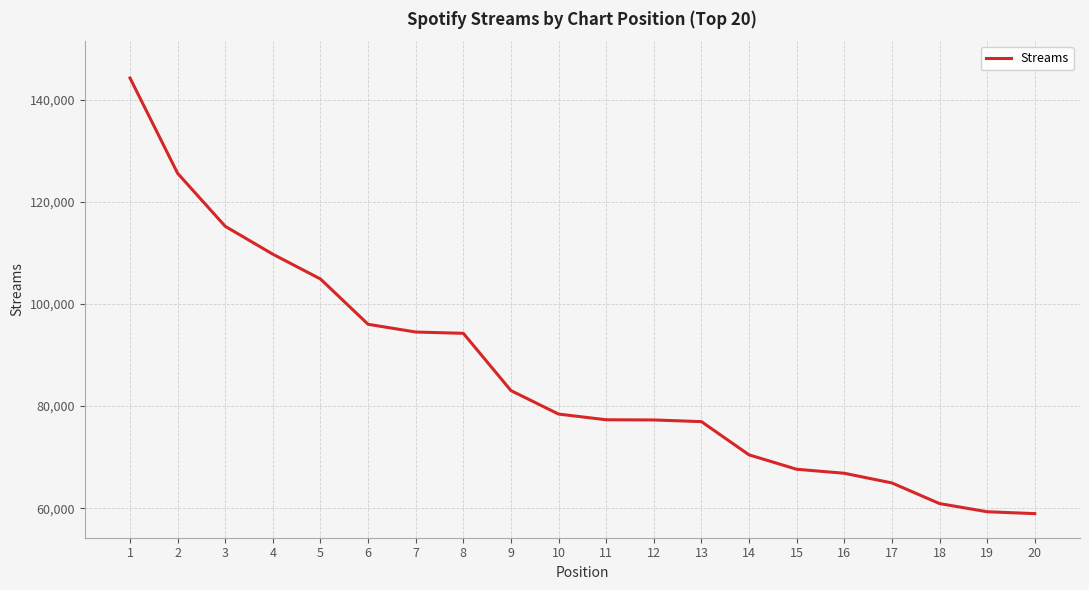

What is the smallest value displayed?

58948